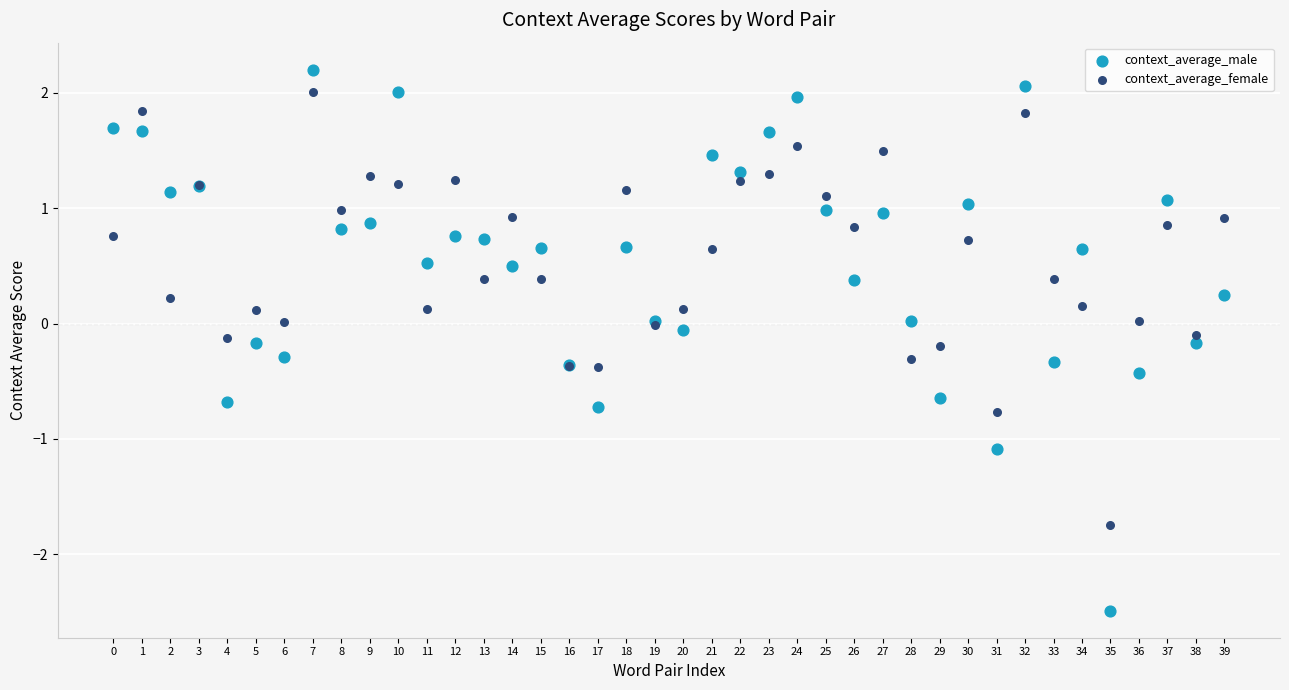

Which series reaches the minimum Y coordinate?

context_average_male